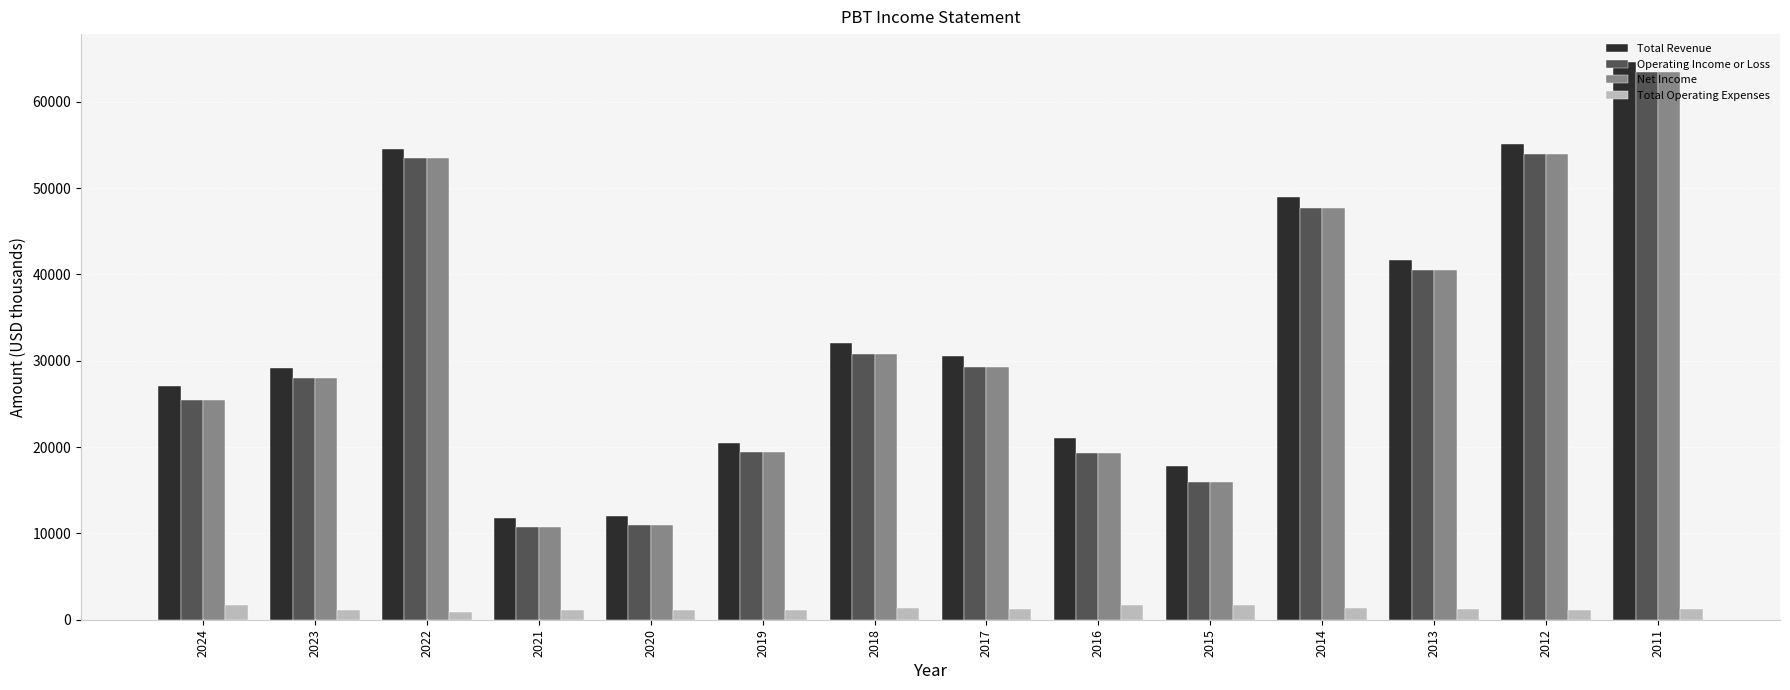

Which series has the widest spread of values?

Total Revenue